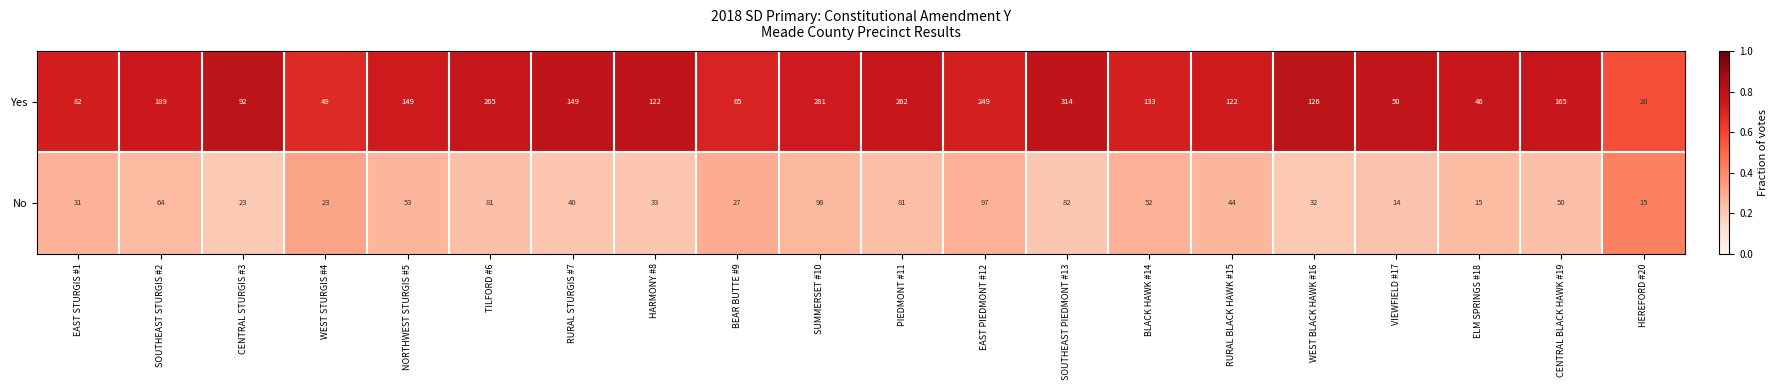

How many categories are shown in the chart?

20